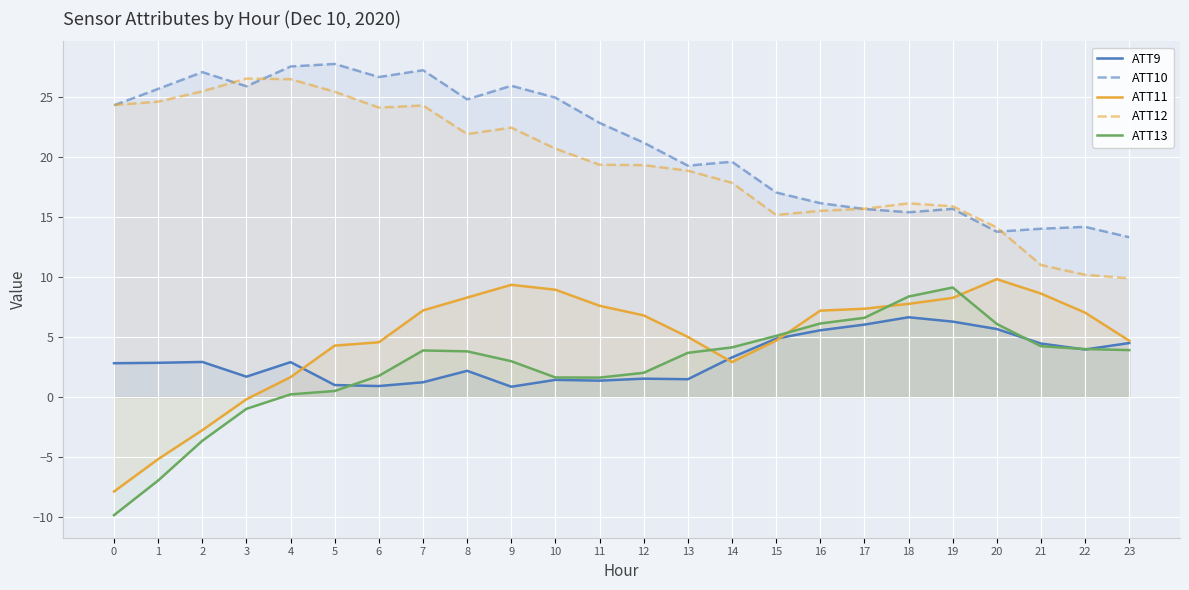

At how many categories does at least one series exceed -6?

24